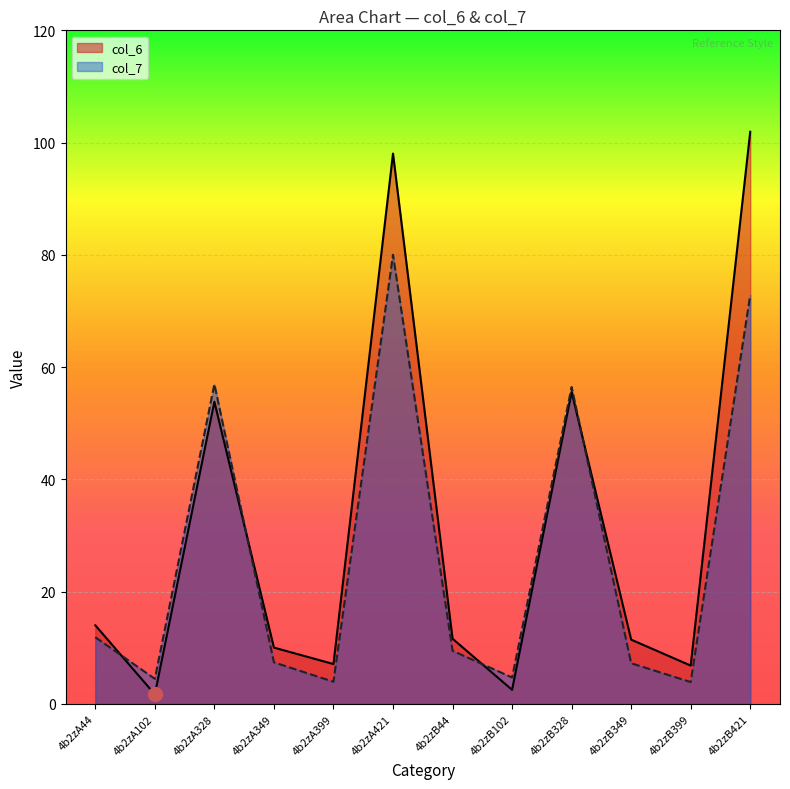

At which category is the sum across all series the highest?

4b2zA421